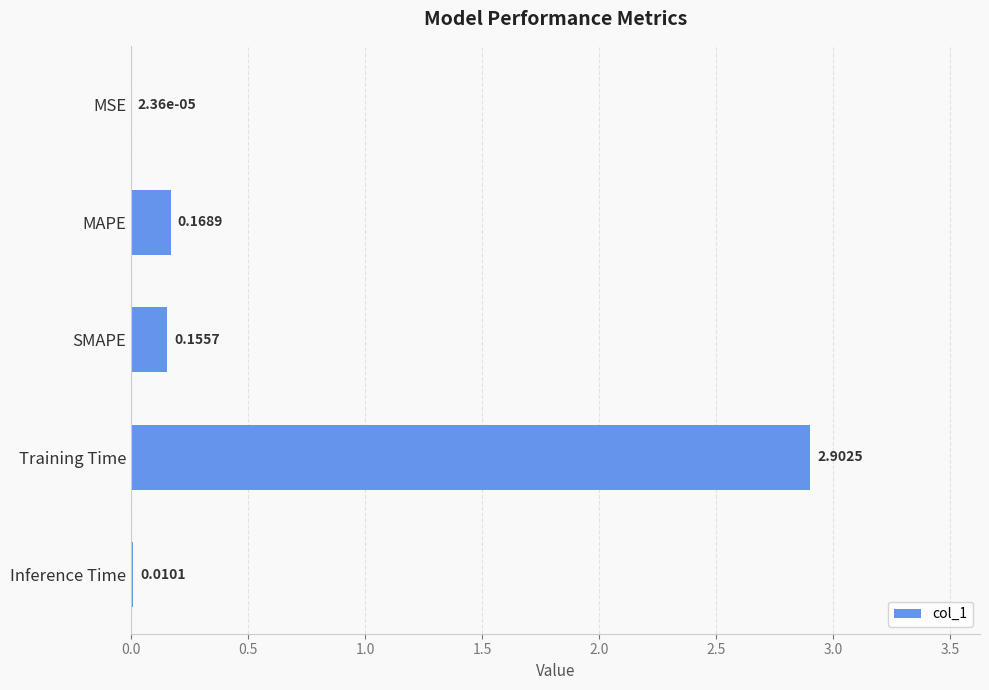

At which category does the chart reach its peak across all series?

Training Time